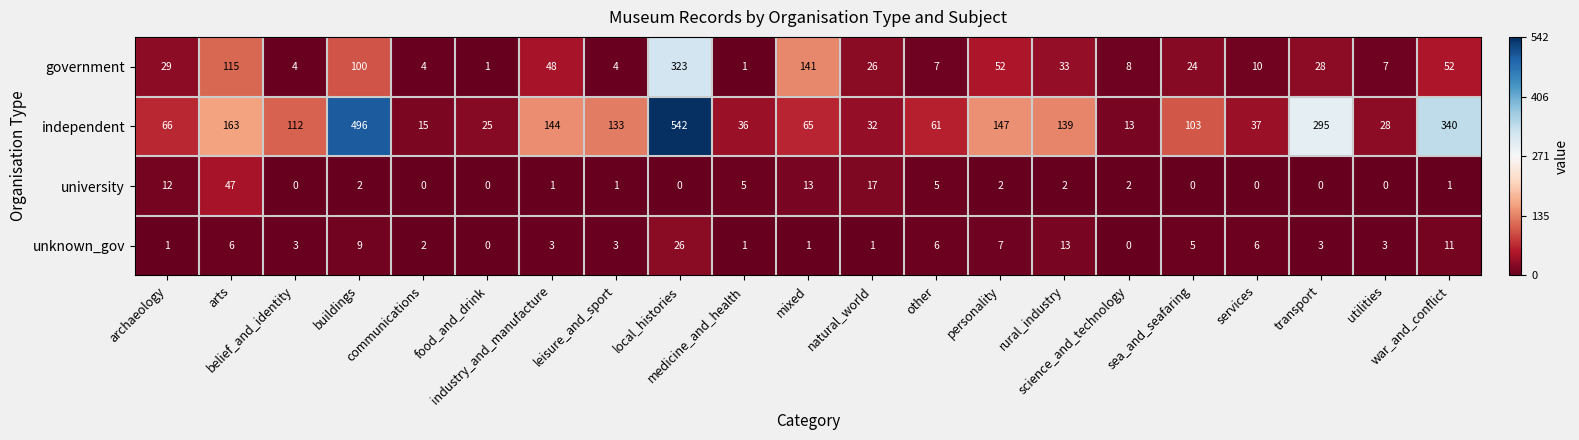

At which category is the sum across all series the highest?

local_histories